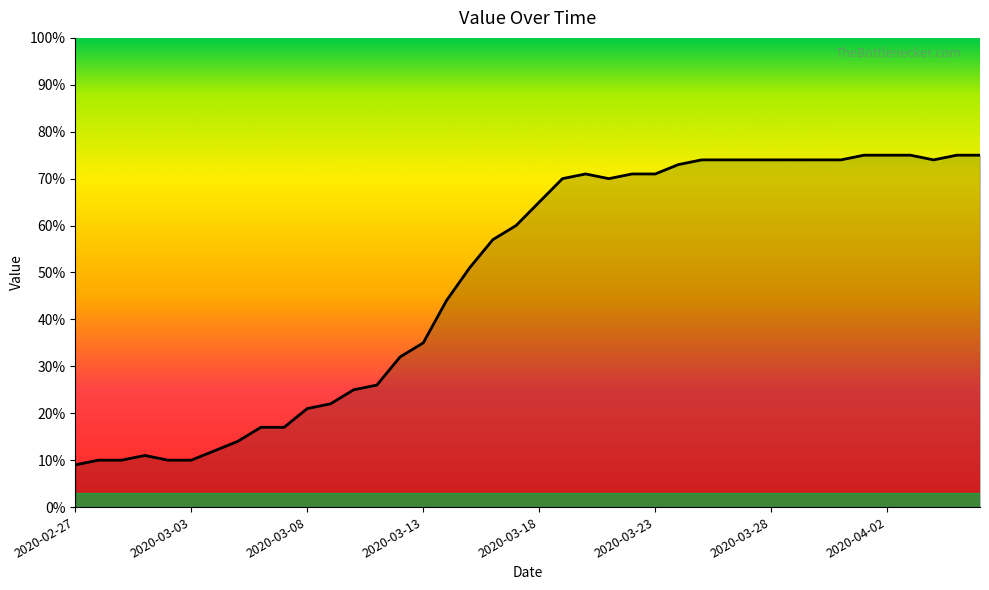

What is the difference between the maximum and minimum values?

66